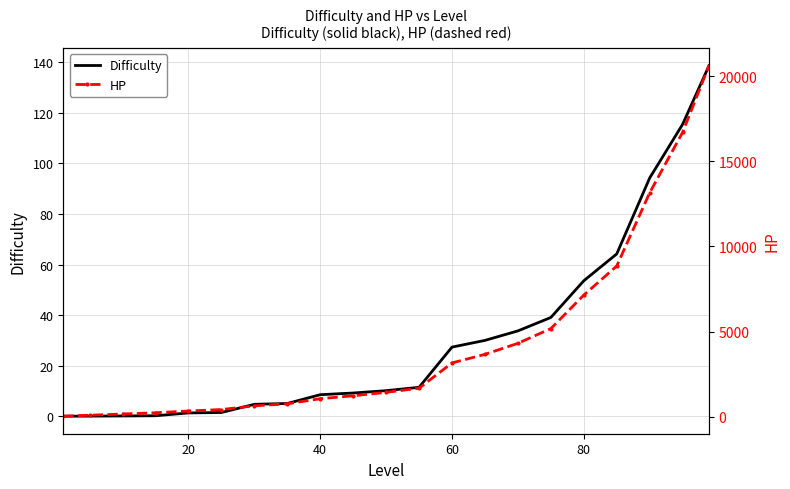

How many data points in Difficulty are less than 10?

10